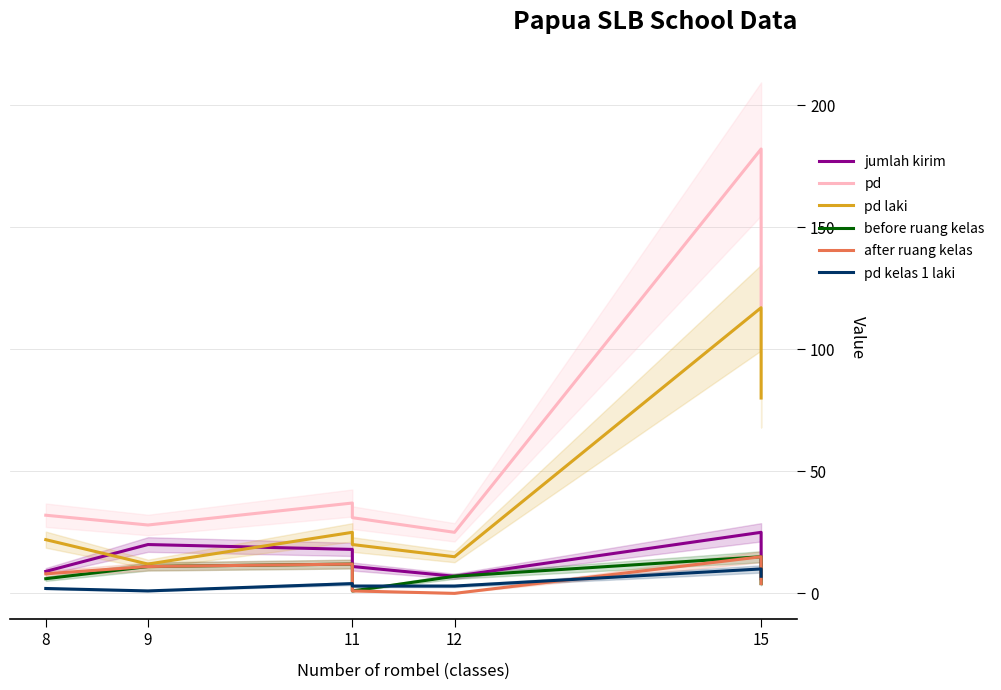

Reading left to right, what are all the values shown in this chart?

jumlah kirim: 9	20	18	11	7	25	6
pd: 32	28	37	31	25	182	118
pd laki: 22	12	25	20	15	117	80
before ruang kelas: 6	11	12	1	7	15	4
after ruang kelas: 8	11	12	1	0	15	4
pd kelas 1 laki: 2	1	4	3	3	10	7